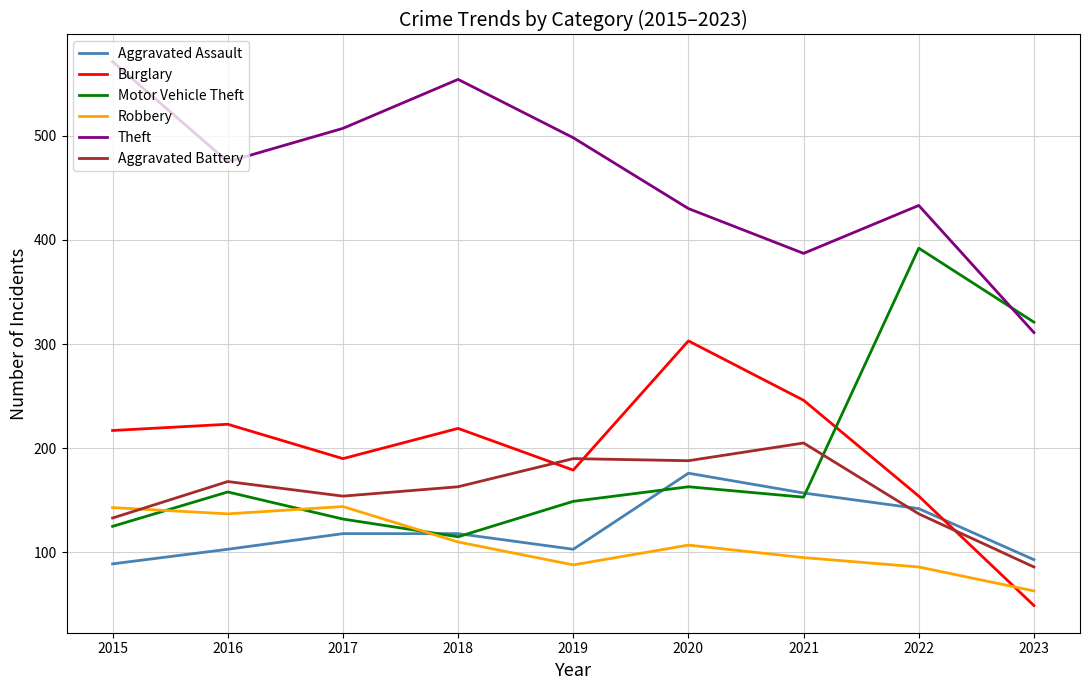

In Theft, how many points are higher than both neighbors (excluding endpoints)?

2